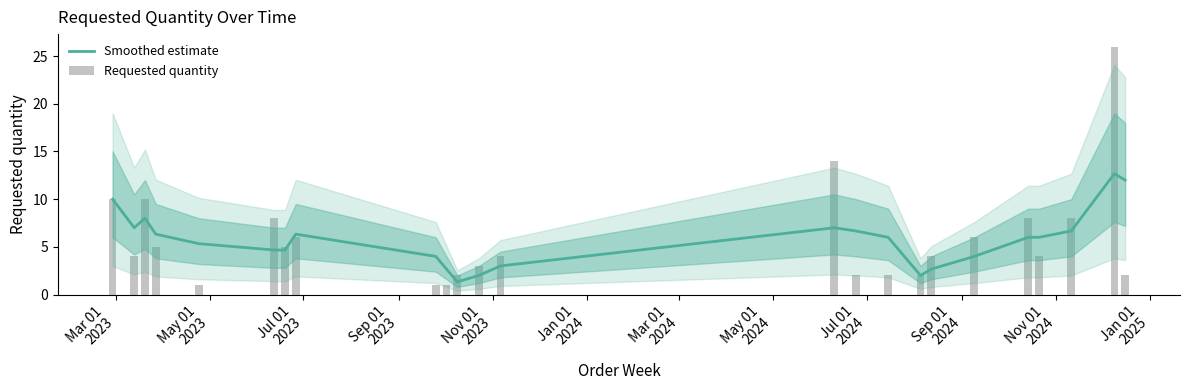

Rank the series by their average value, from highest to lowest.

Requested quantity, Smoothed estimate